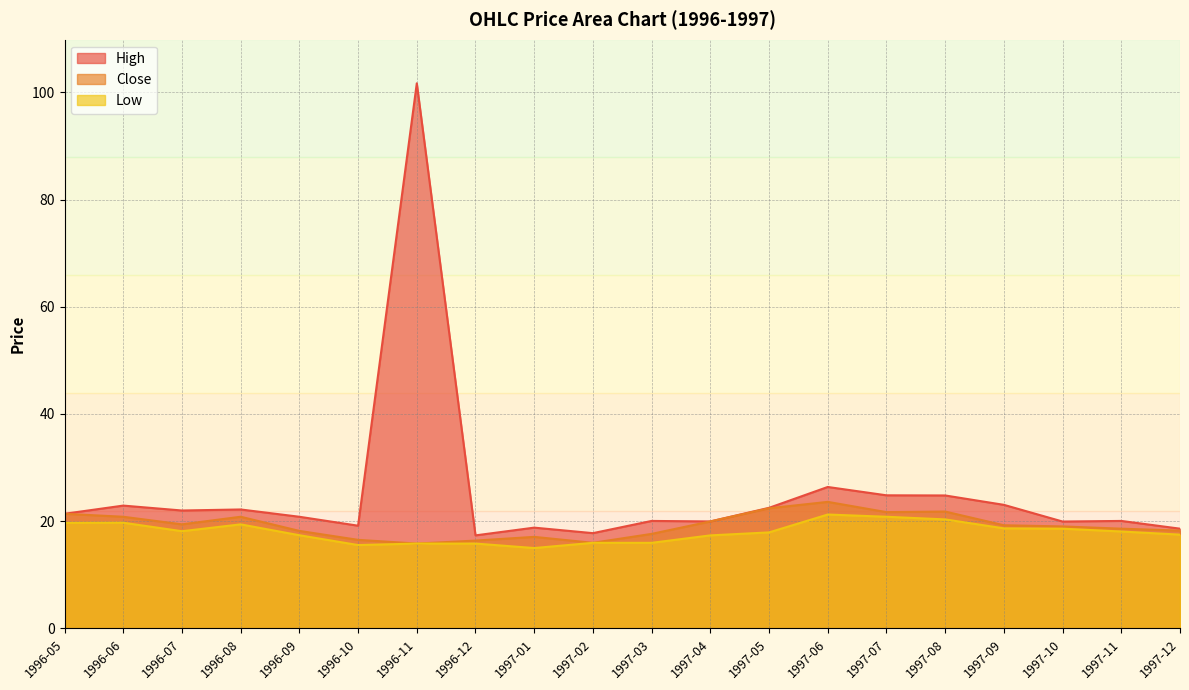

What position from the right is 1997-02?

11